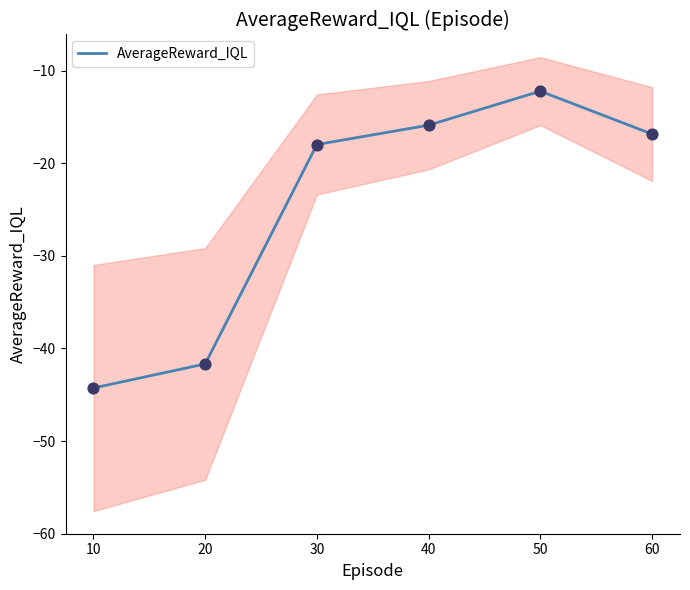

True or false: AverageReward_IQL has a value of -30.1 at 30.

False